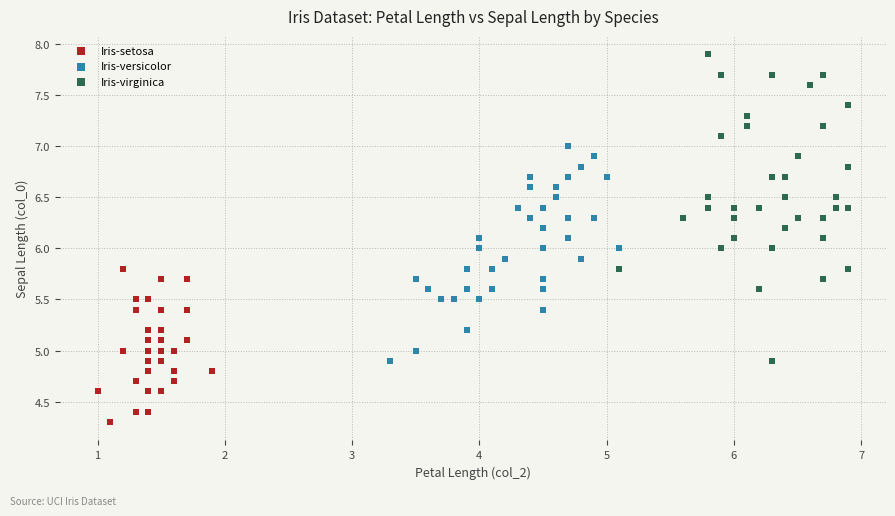

What are all the series names shown in the legend?

Iris-setosa, Iris-versicolor, Iris-virginica